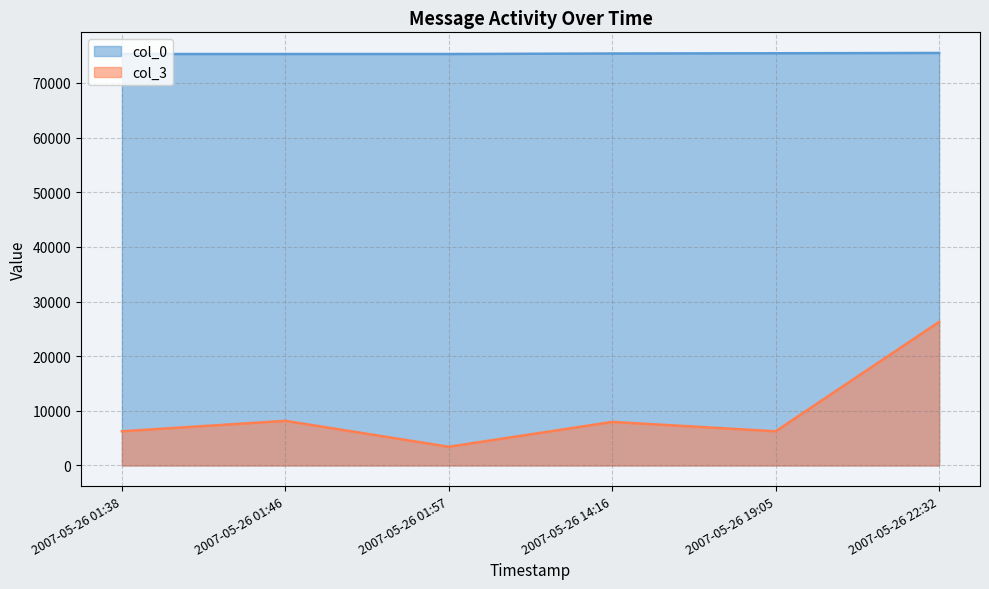

Where is col_0 nearest to the value 75389?

2007-05-26 14:16